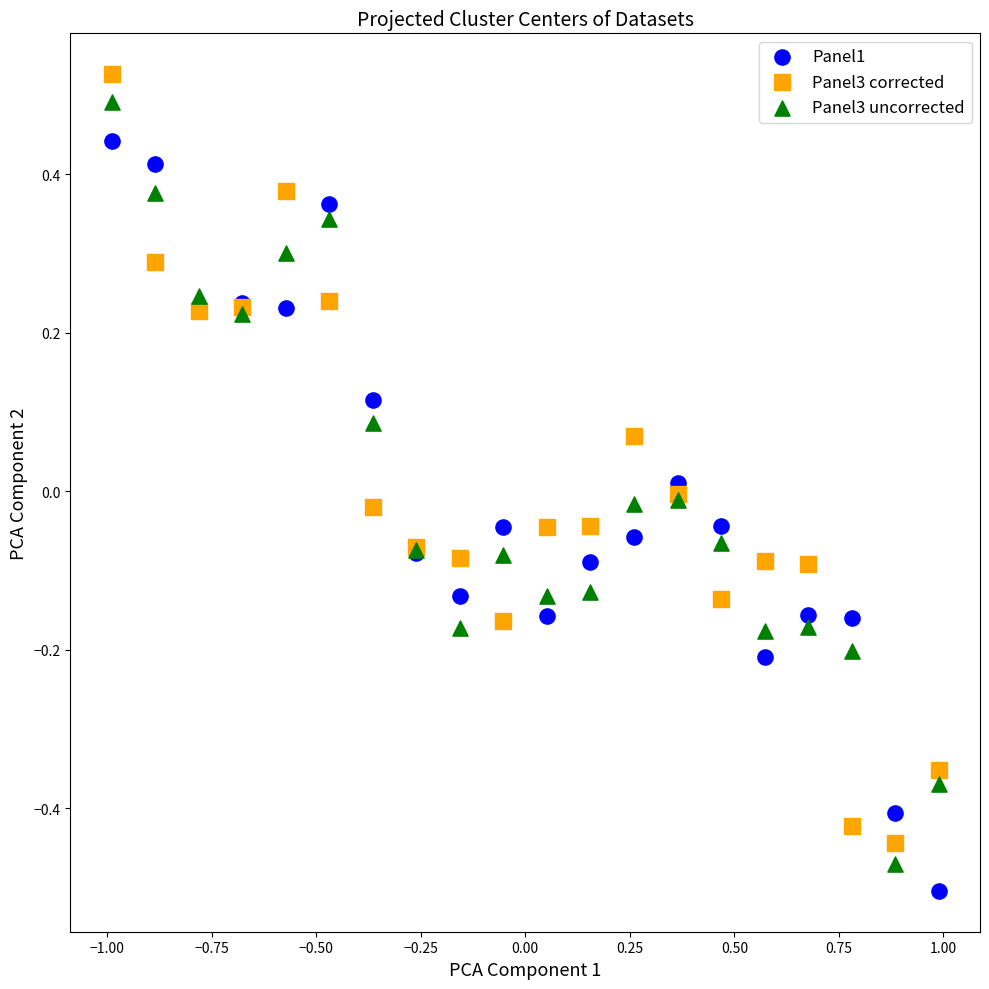

Which series has the widest spread of Y values?

Panel3 corrected